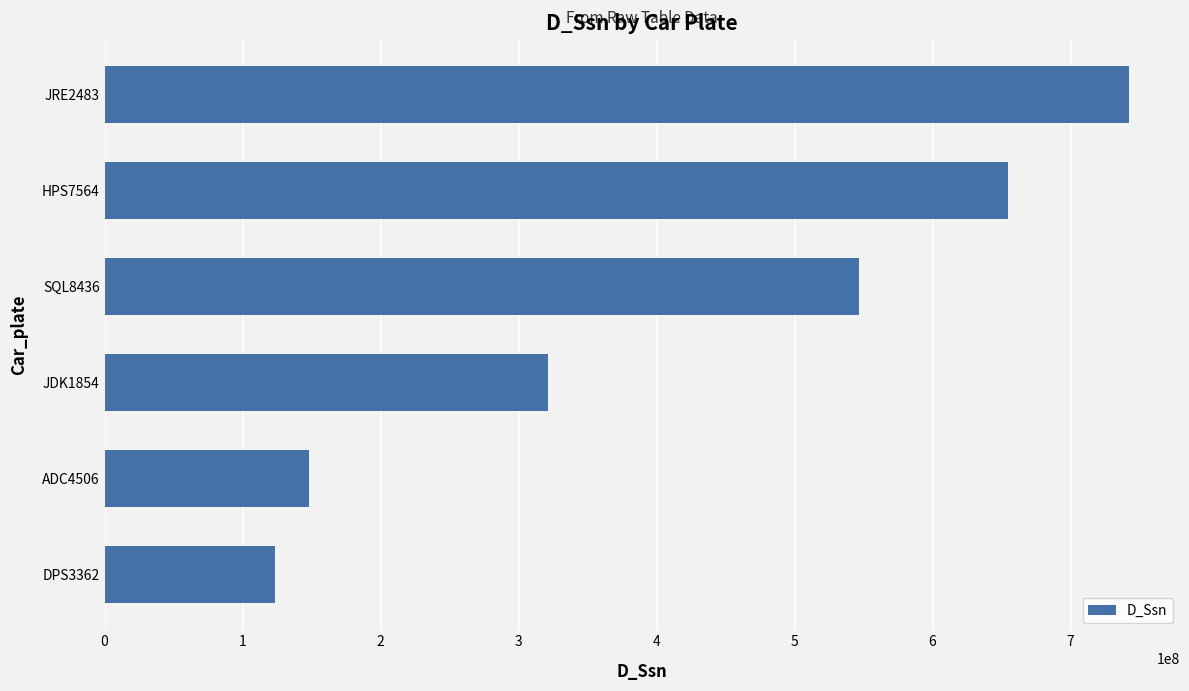

Is it true that the value at HPS7564 is 1078662999?

False